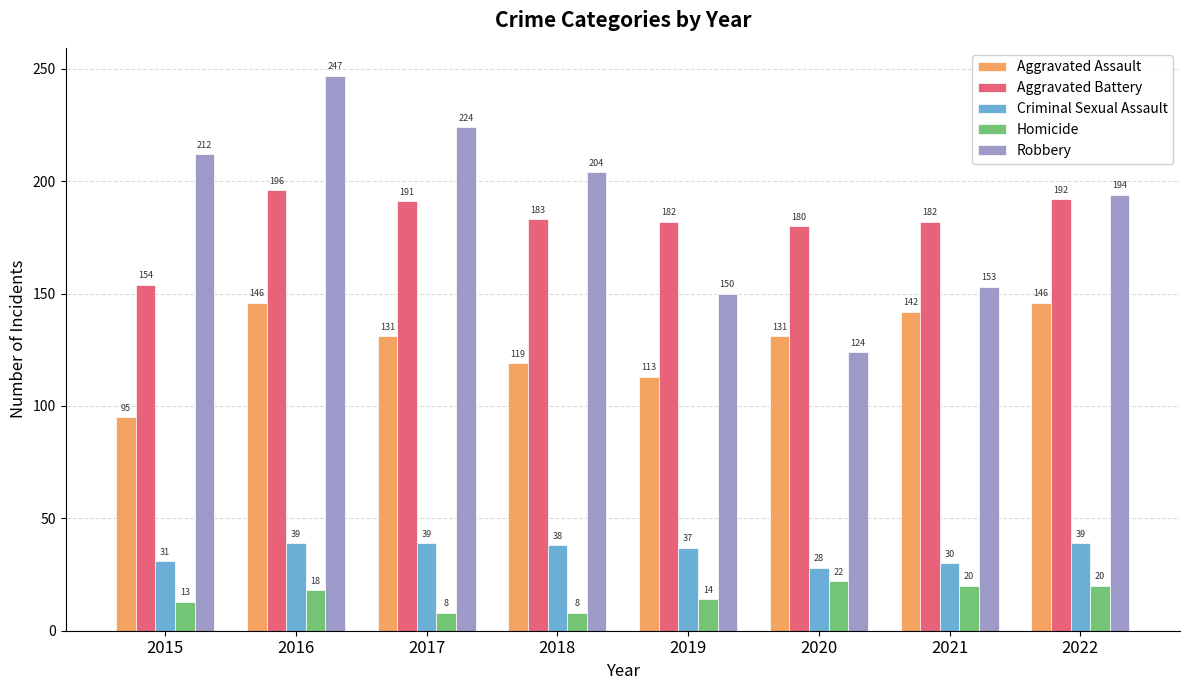

How many bars are there in total?

40